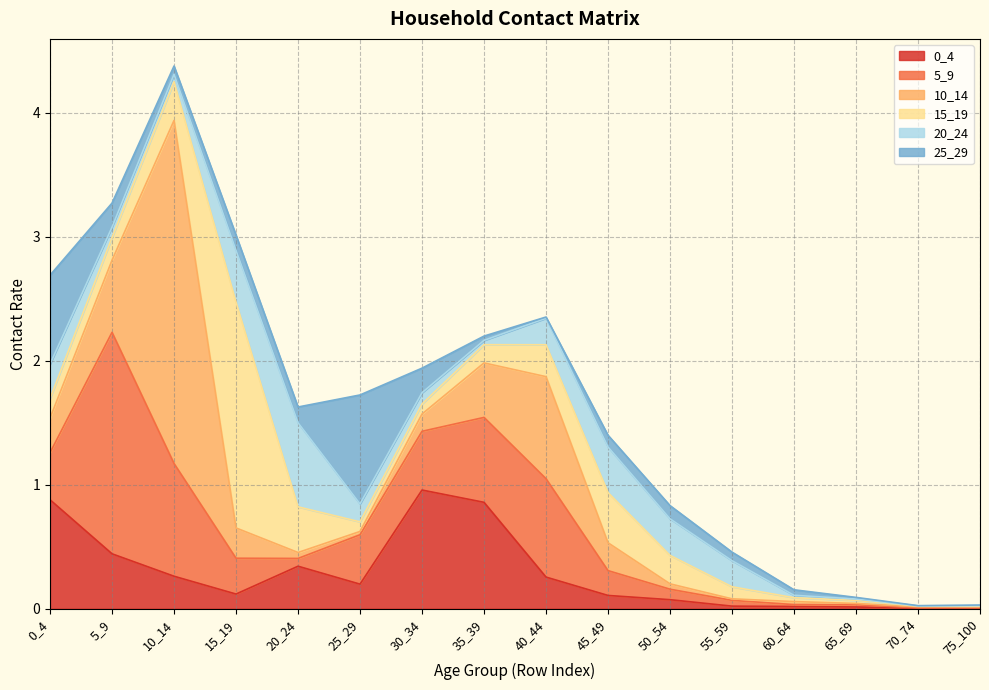

Reading right to left, transcribe all the data shown in this chart.

0_4: 75_100=0.0	70_74=0.0	65_69=0.0	60_64=0.0	55_59=0.0	50_54=0.1	45_49=0.1	40_44=0.3	35_39=0.9	30_34=1.0	25_29=0.2	20_24=0.3	15_19=0.1	10_14=0.3	5_9=0.4	0_4=0.9
5_9: 75_100=0.0	70_74=0.0	65_69=0.0	60_64=0.0	55_59=0.0	50_54=0.1	45_49=0.2	40_44=0.8	35_39=0.7	30_34=0.5	25_29=0.4	20_24=0.1	15_19=0.3	10_14=0.9	5_9=1.8	0_4=0.4
10_14: 75_100=0.0	70_74=0.0	65_69=0.0	60_64=0.0	55_59=0.0	50_54=0.0	45_49=0.2	40_44=0.8	35_39=0.4	30_34=0.1	25_29=0.0	20_24=0.0	15_19=0.2	10_14=2.8	5_9=0.6	0_4=0.3
15_19: 75_100=0.0	70_74=0.0	65_69=0.0	60_64=0.0	55_59=0.1	50_54=0.2	45_49=0.4	40_44=0.3	35_39=0.1	30_34=0.1	25_29=0.1	20_24=0.4	15_19=1.8	10_14=0.3	5_9=0.2	0_4=0.2
20_24: 75_100=0.0	70_74=0.0	65_69=0.0	60_64=0.0	55_59=0.2	50_54=0.3	45_49=0.4	40_44=0.2	35_39=0.0	30_34=0.1	25_29=0.1	20_24=0.7	15_19=0.4	10_14=0.1	5_9=0.1	0_4=0.3
25_29: 75_100=0.0	70_74=0.0	65_69=0.0	60_64=0.0	55_59=0.1	50_54=0.1	45_49=0.1	40_44=0.0	35_39=0.0	30_34=0.2	25_29=0.9	20_24=0.1	15_19=0.1	10_14=0.1	5_9=0.2	0_4=0.7